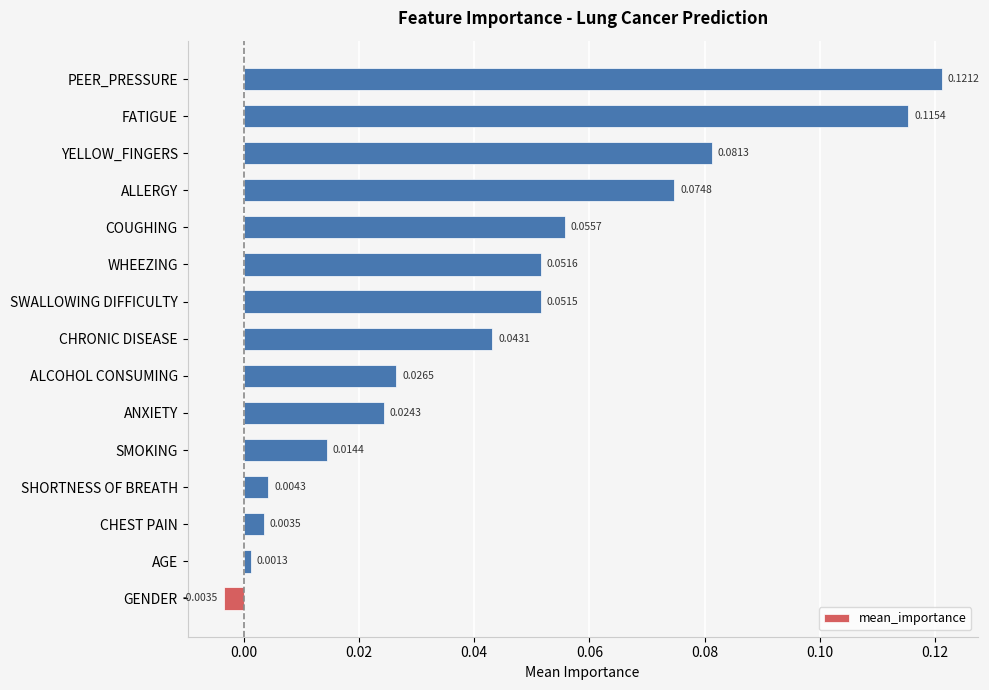

What is the sum of all values?

0.7